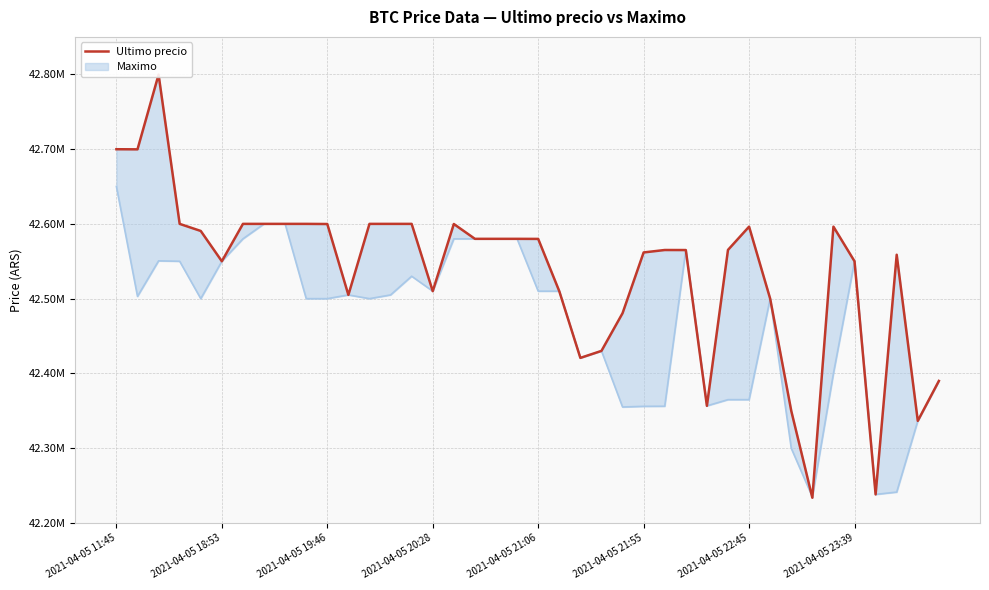

Which category has the lowest value across all series?

33